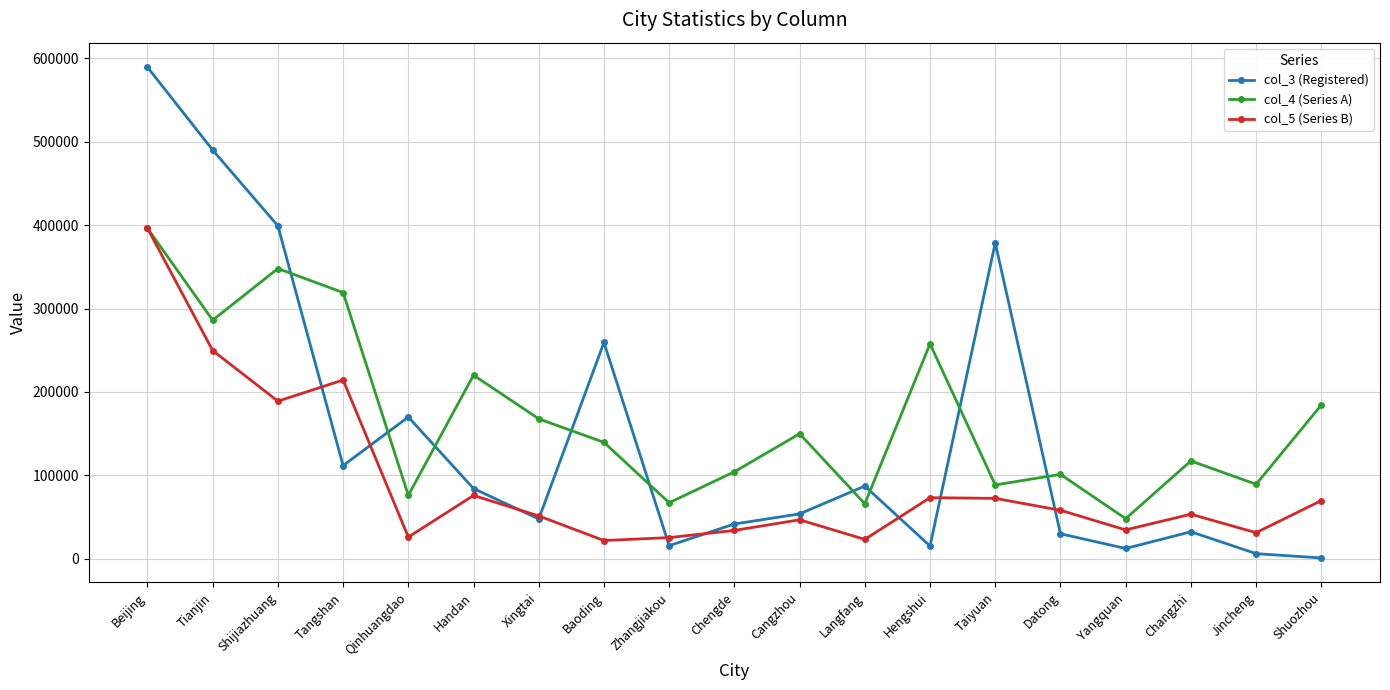

What is the value of the col_4 (Series A) point at the 5th from the left?

76023